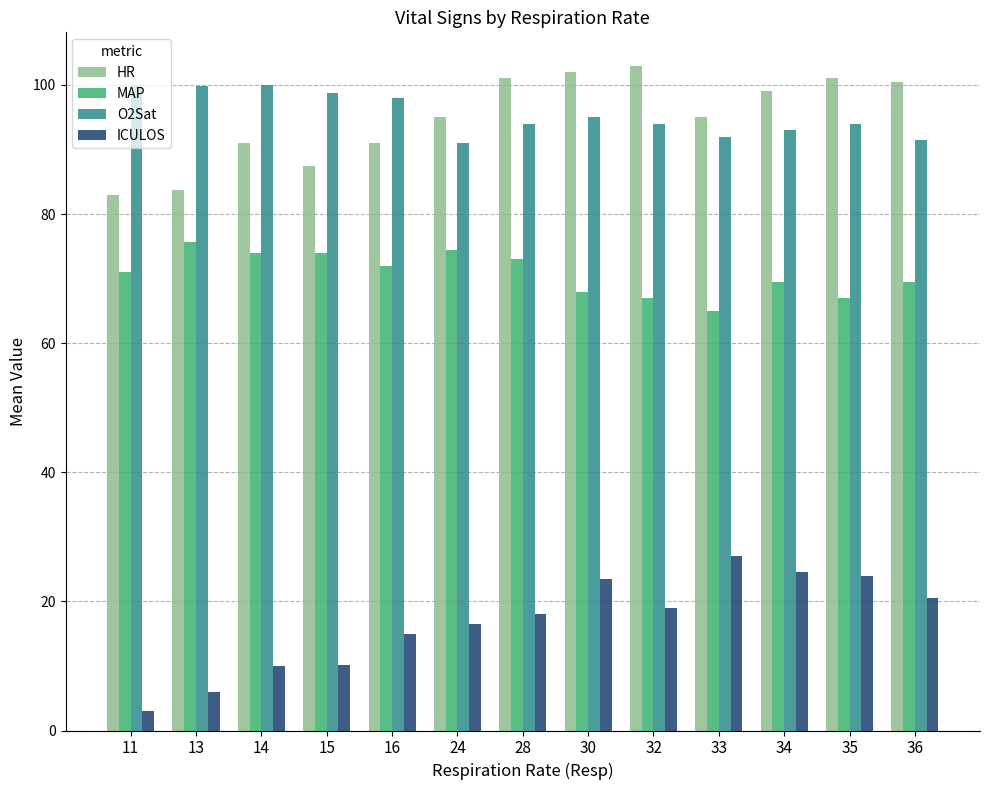

What is the total value across all series at 34?

286.0